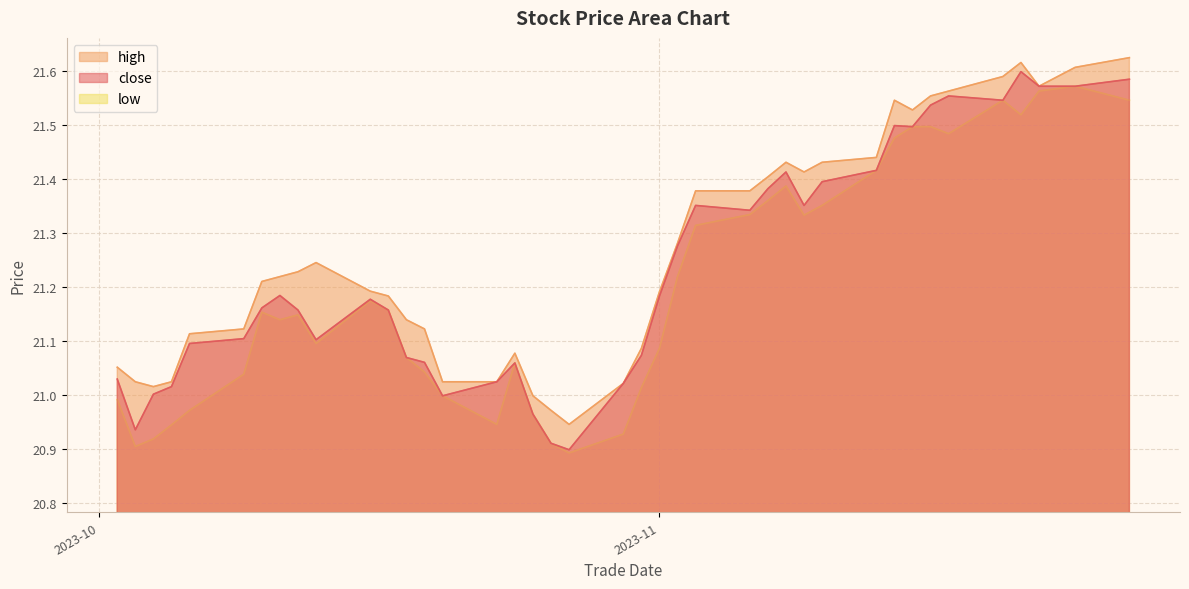

Reading left to right, list all the values displayed in this chart.

close: 21.0	20.9	21.0	21.0	21.1	21.1	21.2	21.2	21.2	21.1	21.2	21.2	21.1	21.1	21.0	21.0	21.1	21.0	20.9	20.9	21.0	21.1	21.2	21.3	21.4	21.3	21.4	21.4	21.4	21.4	21.4	21.5	21.5	21.5	21.6	21.5	21.6	21.6	21.6	21.6
high: 21.1	21.0	21.0	21.0	21.1	21.1	21.2	21.2	21.2	21.2	21.2	21.2	21.1	21.1	21.0	21.0	21.1	21.0	21.0	20.9	21.0	21.1	21.2	21.3	21.4	21.4	21.4	21.4	21.4	21.4	21.4	21.5	21.5	21.6	21.6	21.6	21.6	21.6	21.6	21.6
low: 21.0	20.9	20.9	20.9	21.0	21.0	21.2	21.1	21.1	21.1	21.2	21.2	21.1	21.0	21.0	20.9	21.1	21.0	20.9	20.9	20.9	21.0	21.1	21.2	21.3	21.3	21.4	21.4	21.3	21.4	21.4	21.5	21.5	21.5	21.5	21.5	21.5	21.6	21.6	21.5